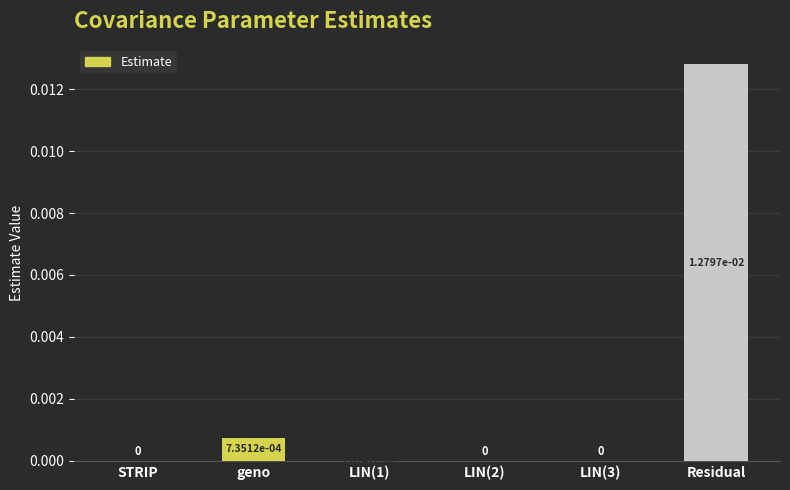

The chart shows a value of 0.0 at geno. True or false?

True